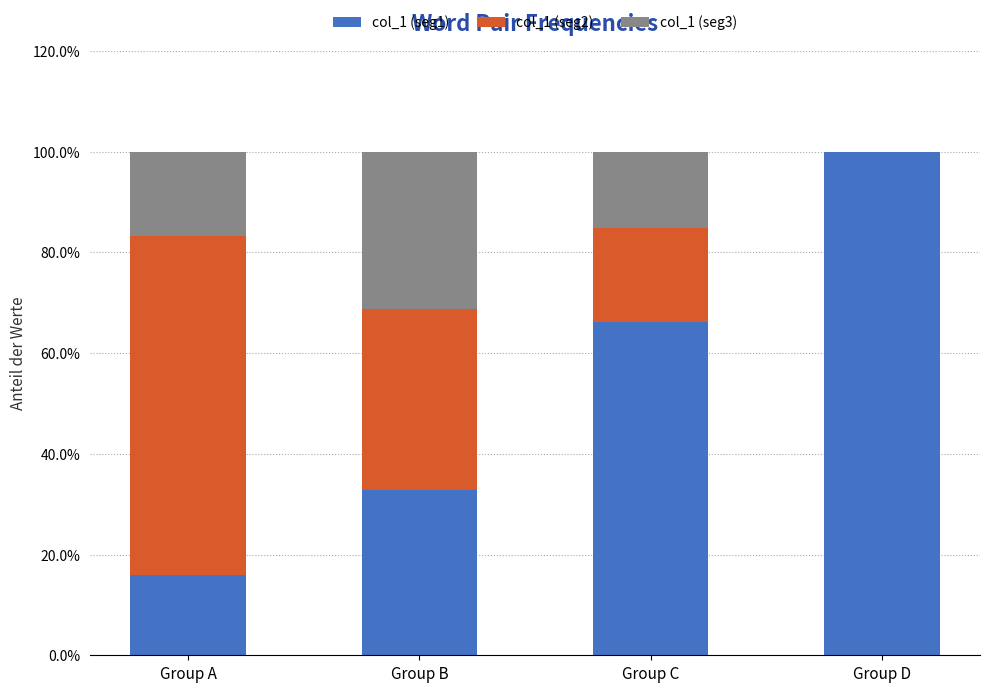

Are the bars horizontal?

No